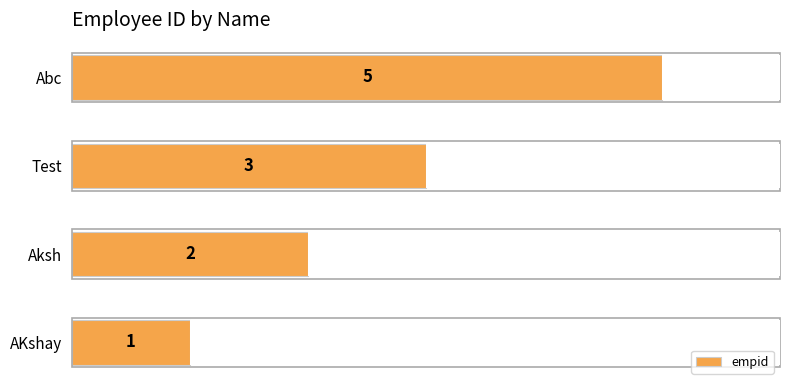

Count the values in the range 2 to 5.

3